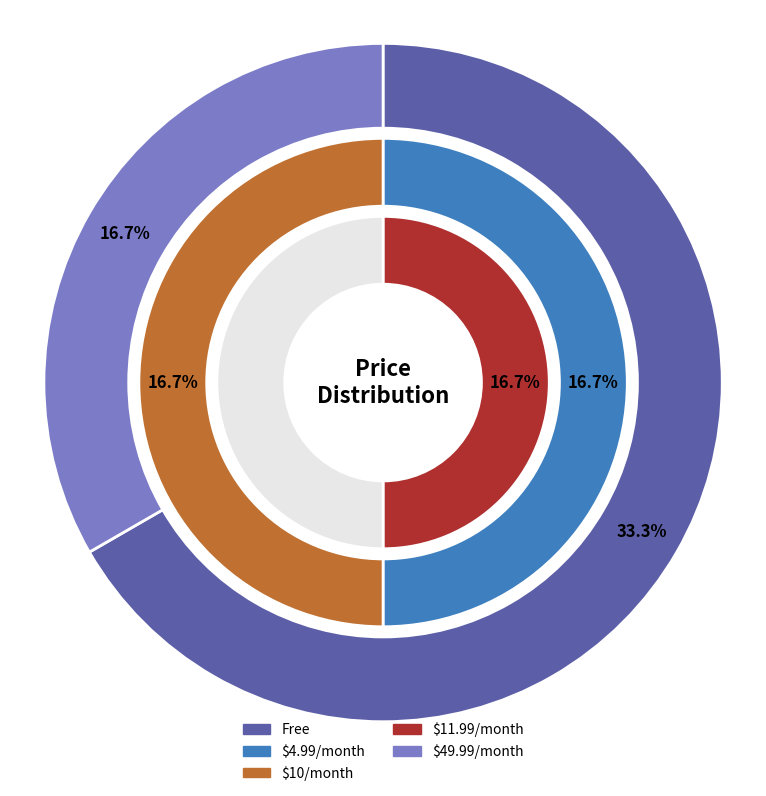

What is the largest slice in the pie chart?

Free